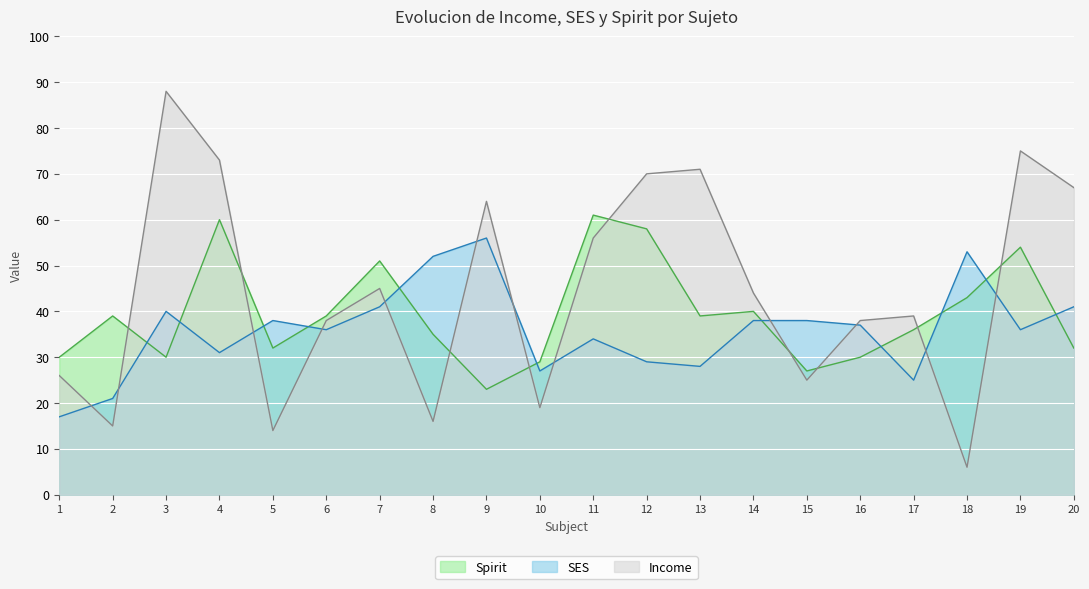

Between 1 and 12, which series saw the biggest shift?

Income